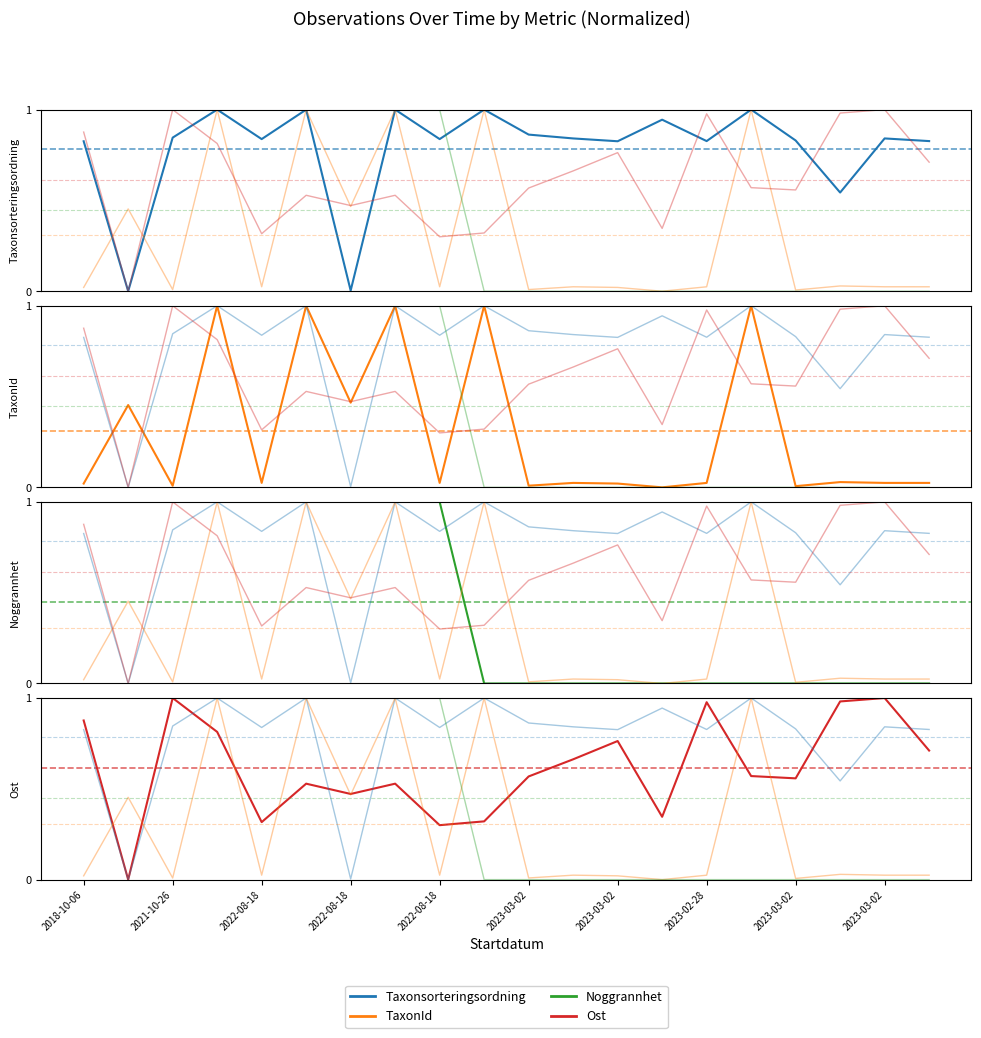

Which series has the largest range (max minus min)?

Taxonsorteringsordning